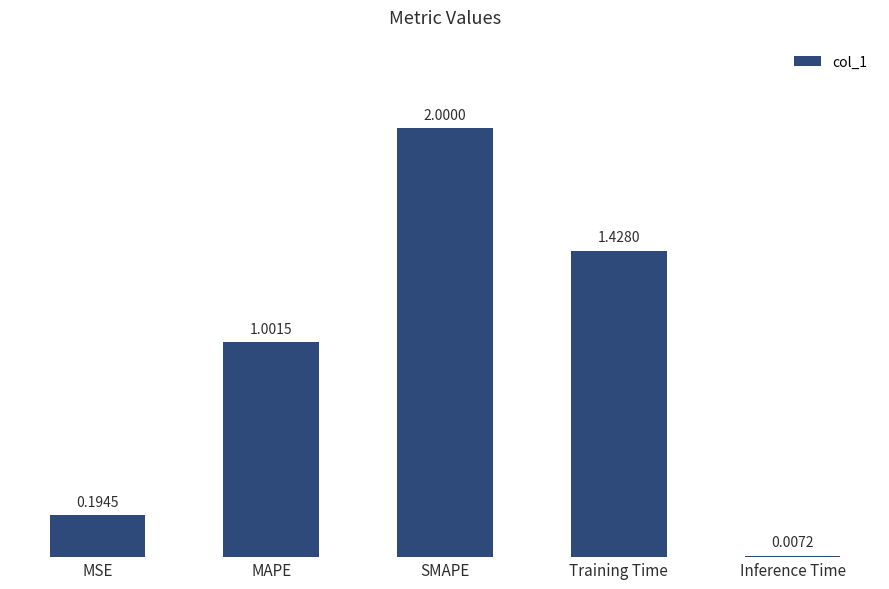

Is it true that the value at MSE is 0.3?

False